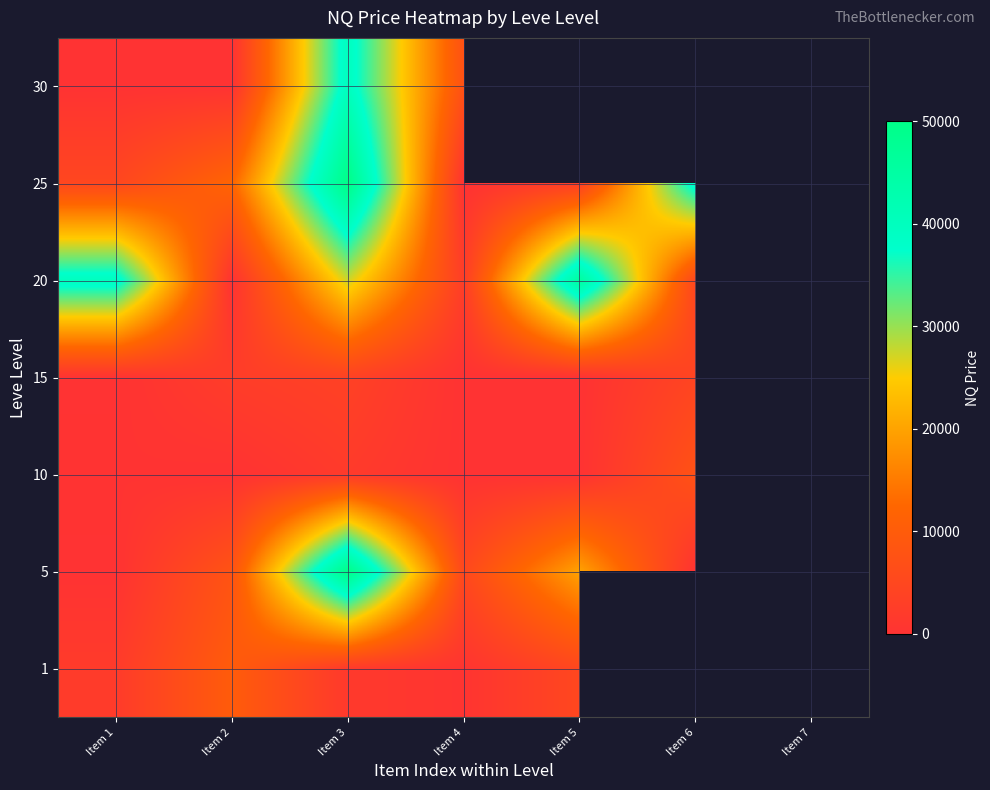

At how many categories does at least one series exceed 36663?

4